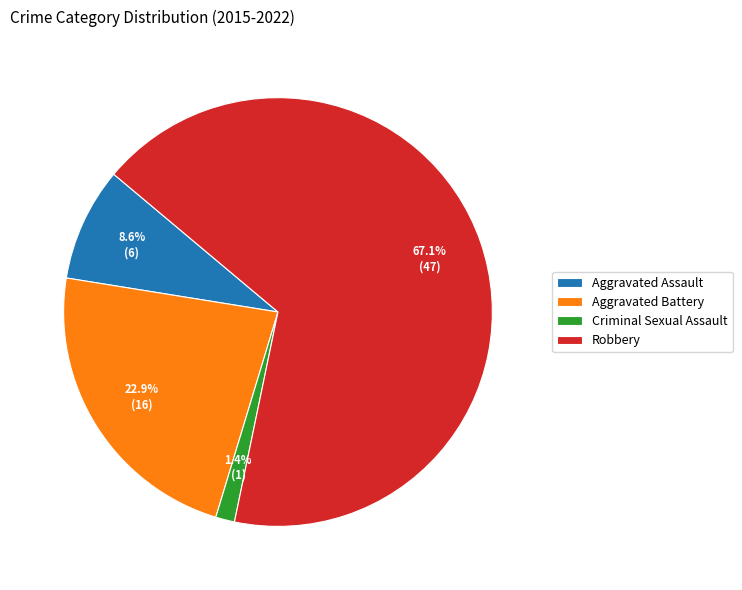

Rank the categories by value from highest to lowest.

Robbery, Aggravated Battery, Aggravated Assault, Criminal Sexual Assault